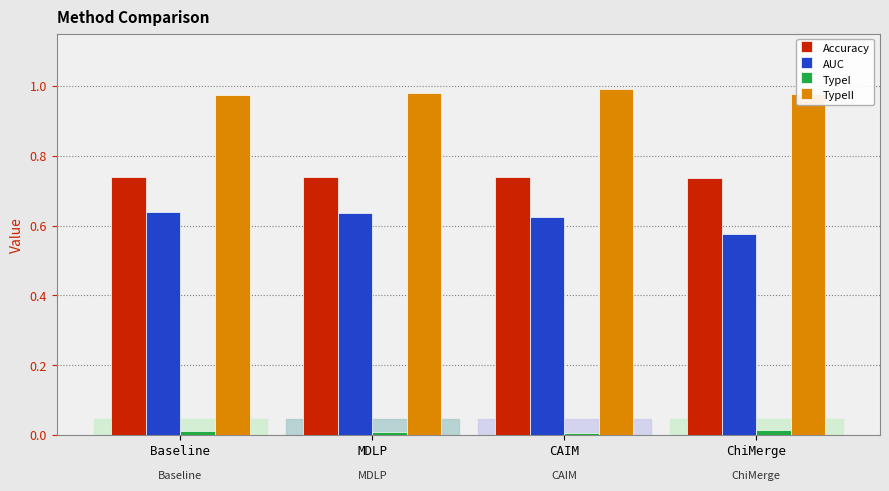

At which label does AUC reach its minimum?

ChiMerge